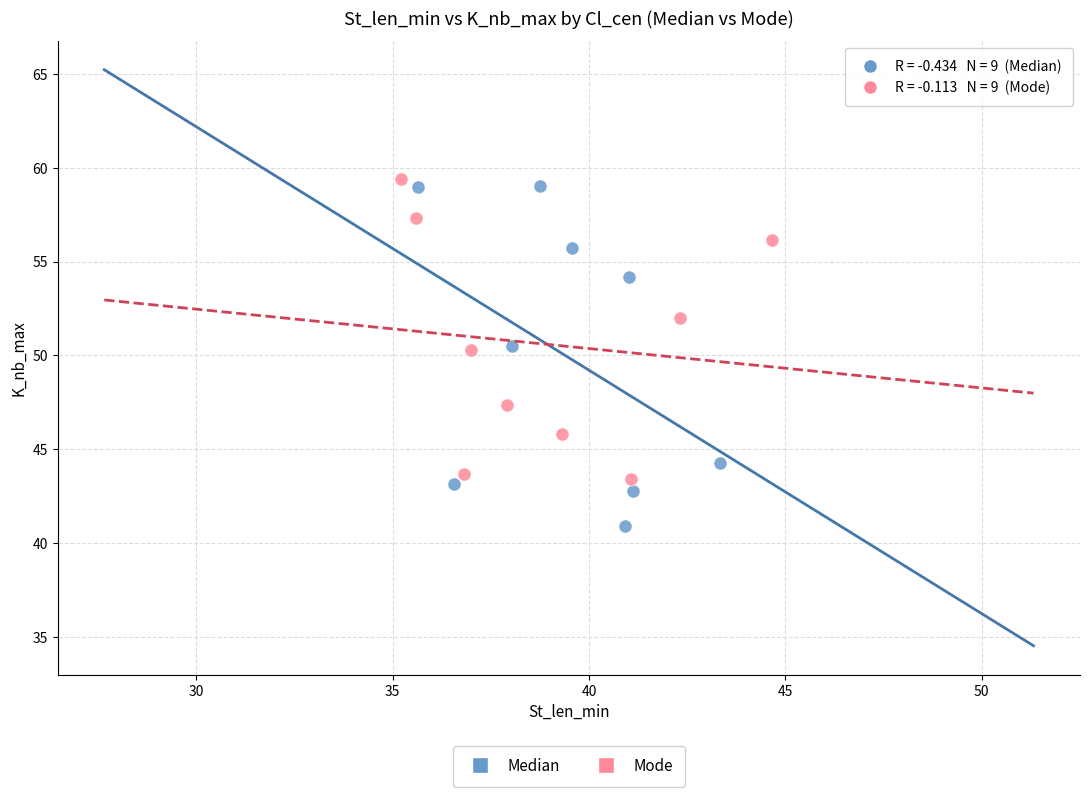

Which series has the widest spread of Y values?

Median